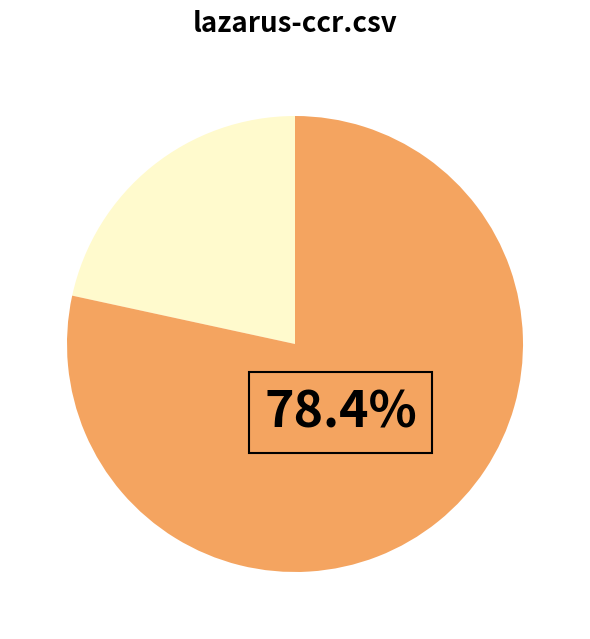

To the nearest percent, what is the average slice percentage?

50%